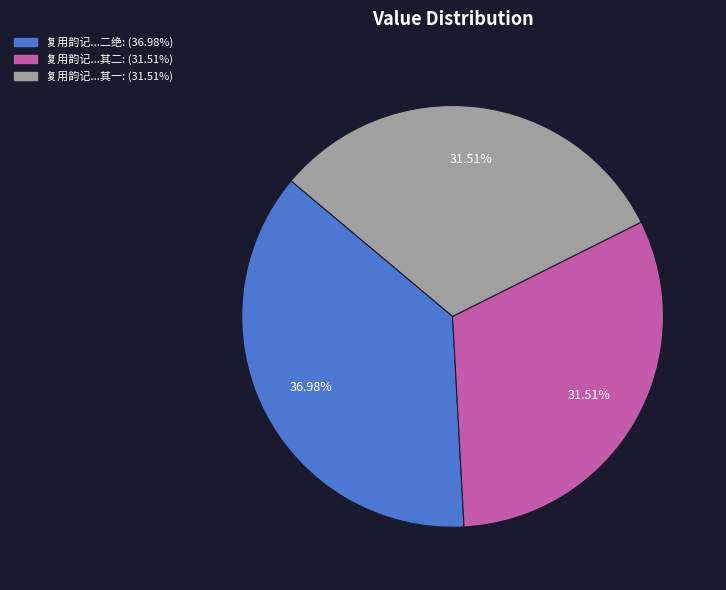

Is there a majority slice in this chart?

No